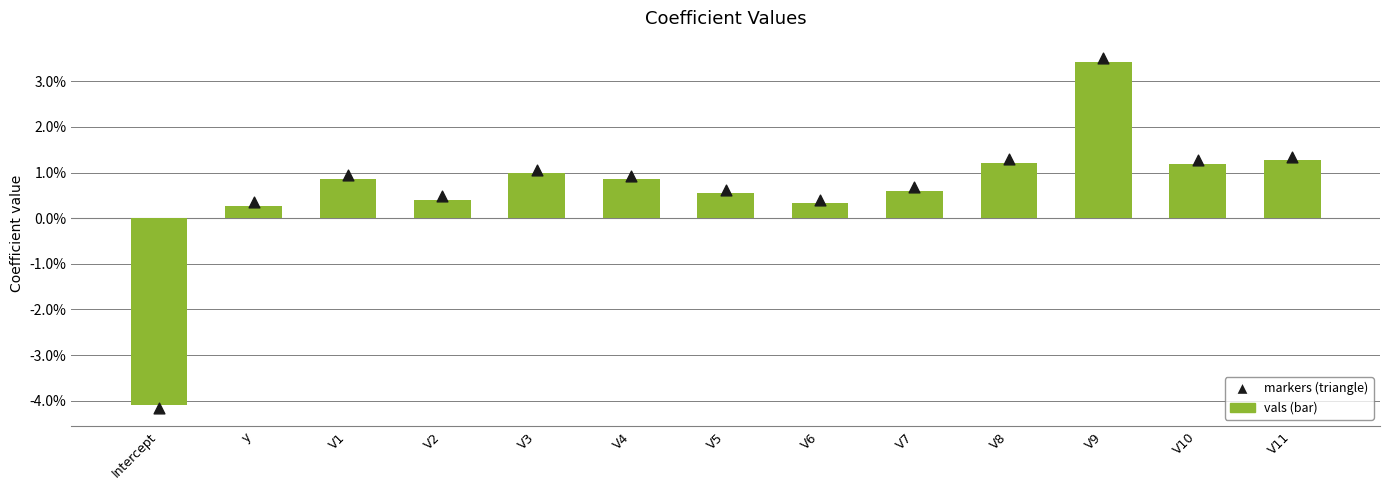

At how many categories does at least one series exceed -1?

12